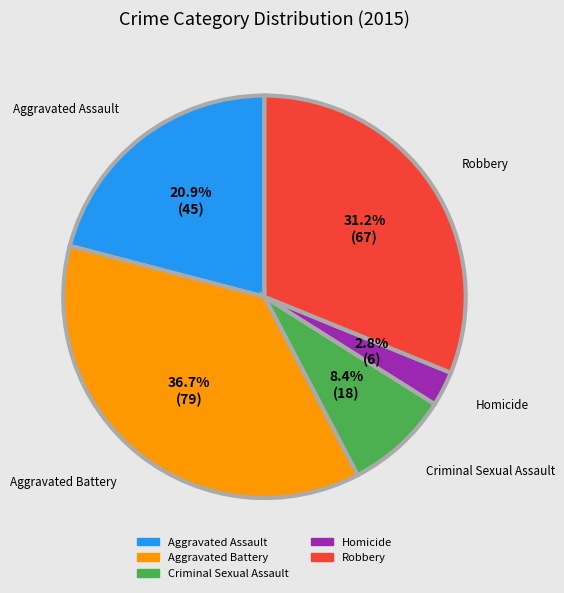

Is there any slice that represents more than half of the pie?

No